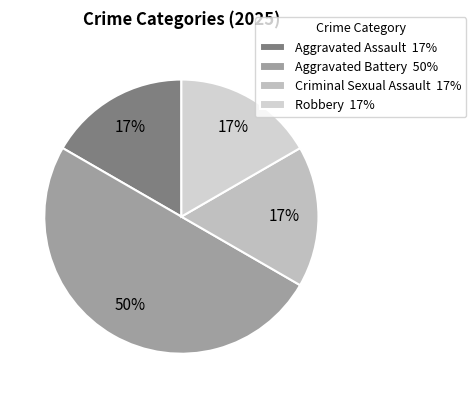

To the nearest percent, what is the difference between the largest and smallest slice percentages?

33%